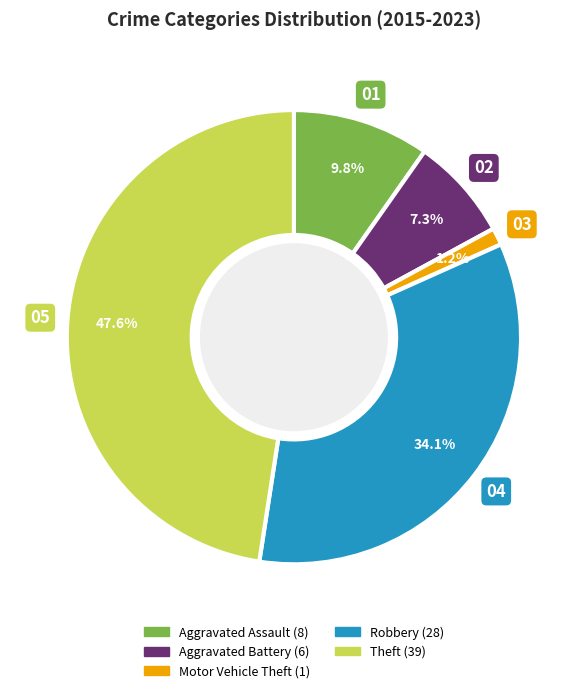

Does any single category account for the majority?

No